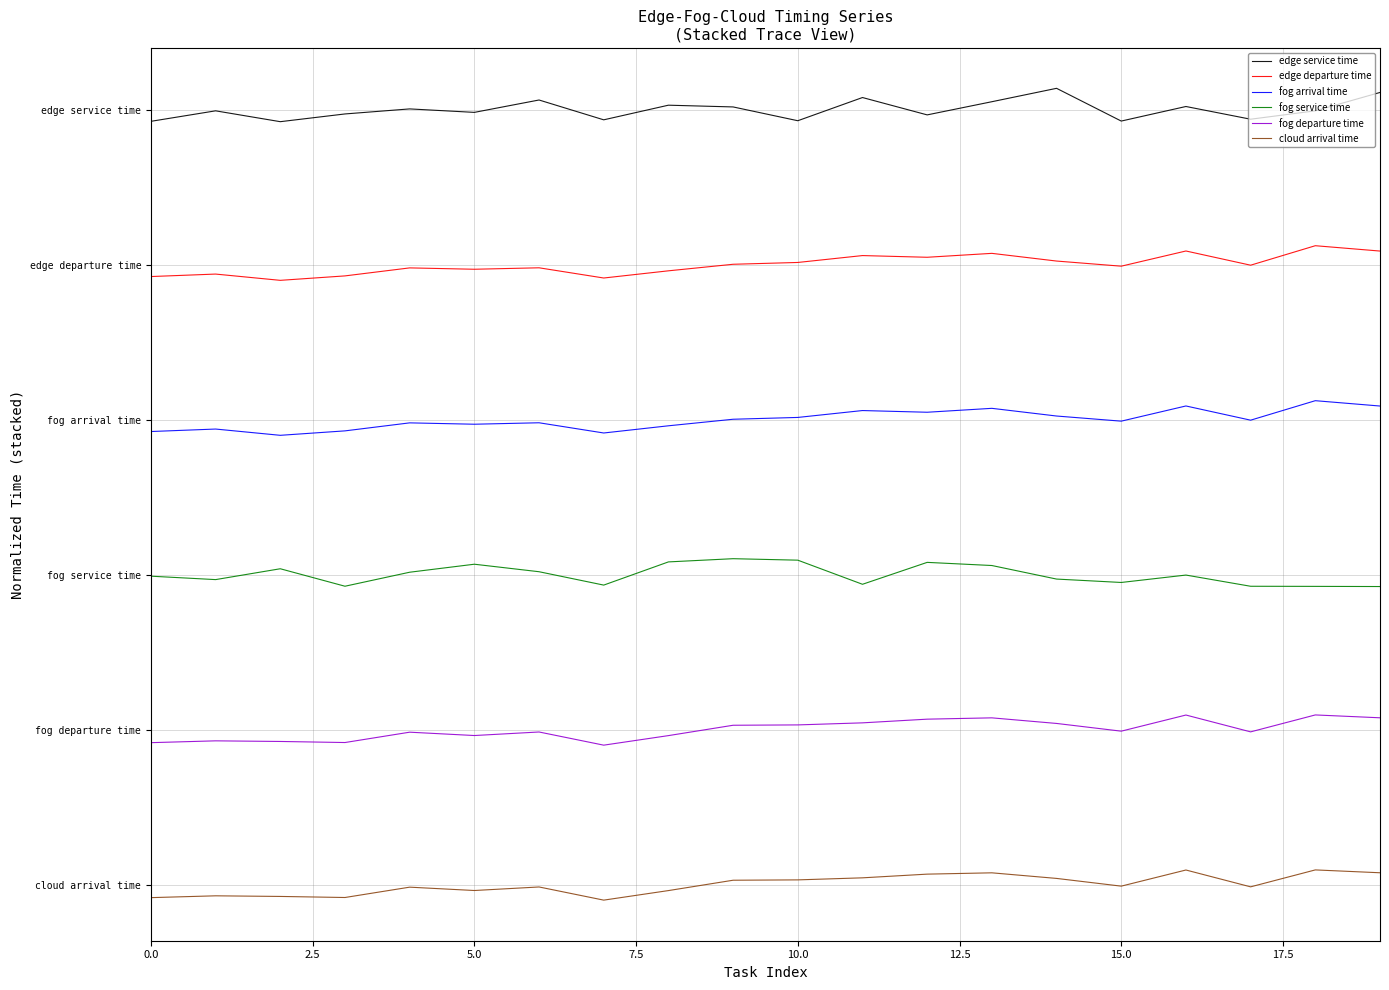

What is the difference between the maximum and minimum values in the edge departure time series?

17.9